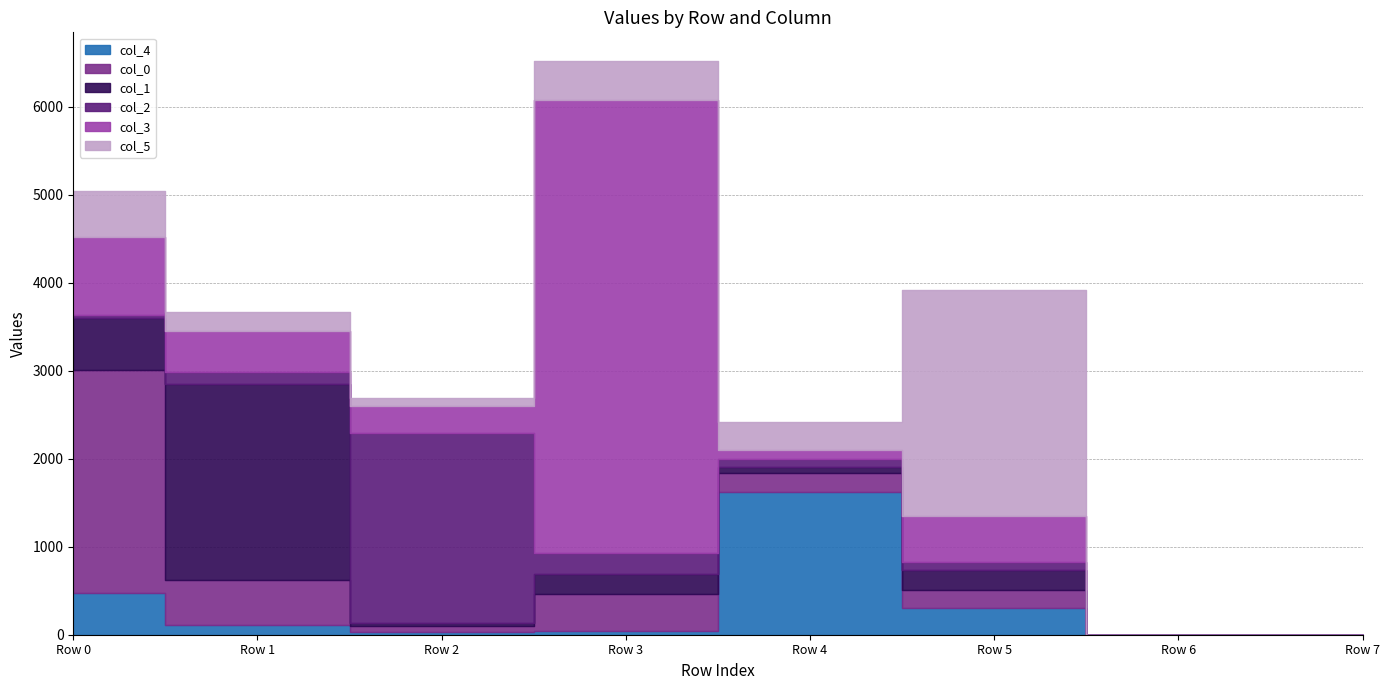

Reading left to right, what are all the values shown in this chart?

col_4: 472	113	35	37	1620	309	1	0
col_0: 2539	510	63	421	213	203	0	0
col_1: 585	2227	30	234	78	222	0	0
col_2: 42	141	2164	232	84	93	0	0
col_3: 879	459	308	5152	110	520	0	0
col_5: 523	216	91	444	309	2572	0	0